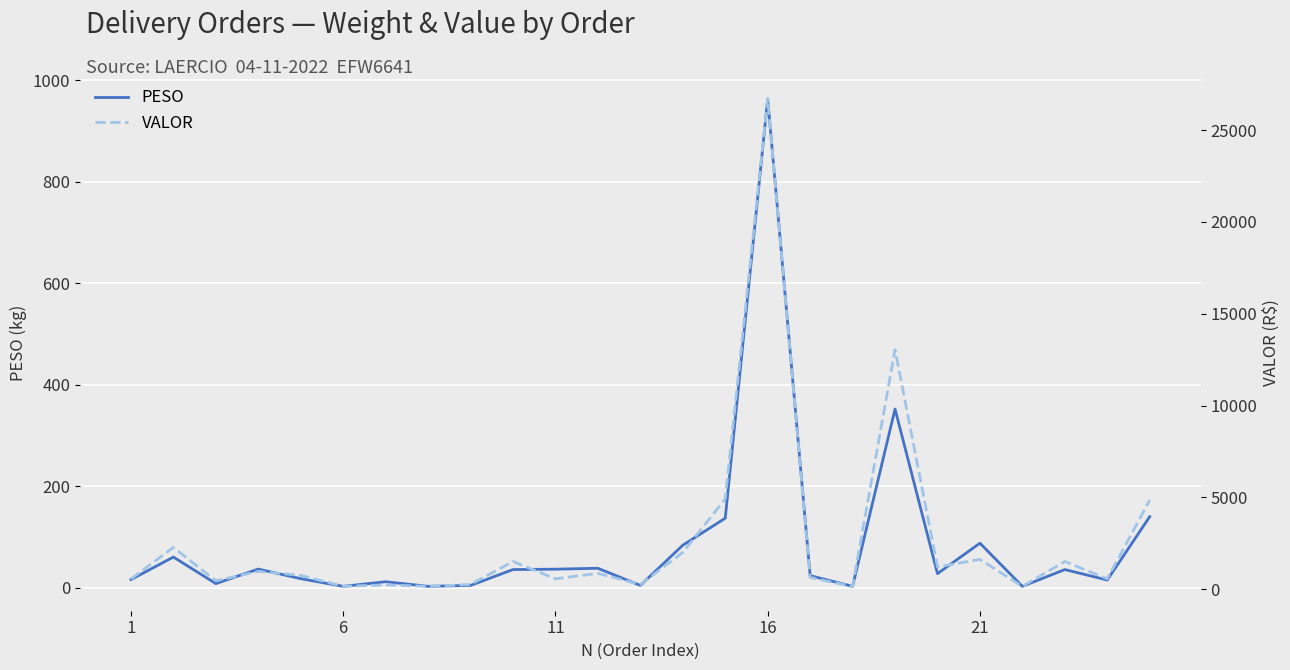

What is the highest value of the VALOR series?

26703.8